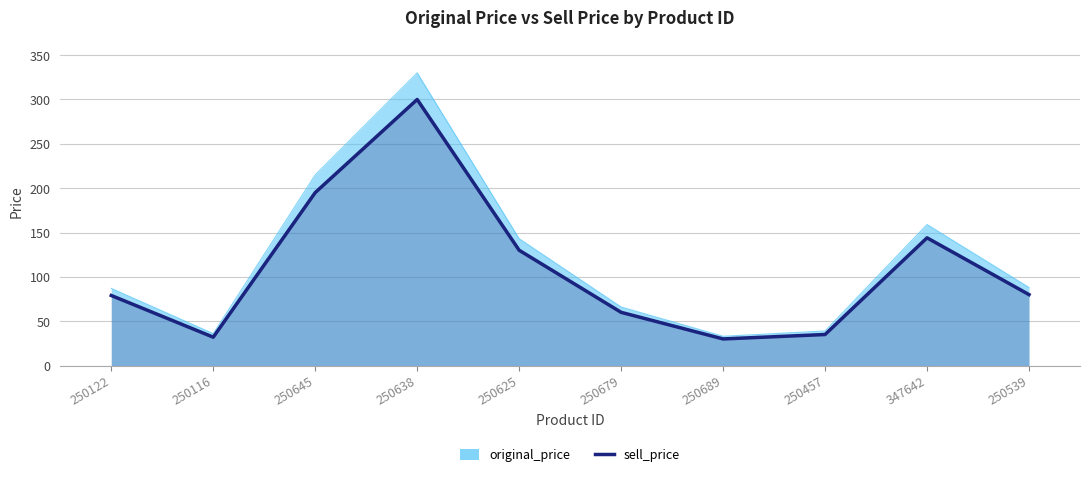

At how many categories does at least one series exceed 315?

1